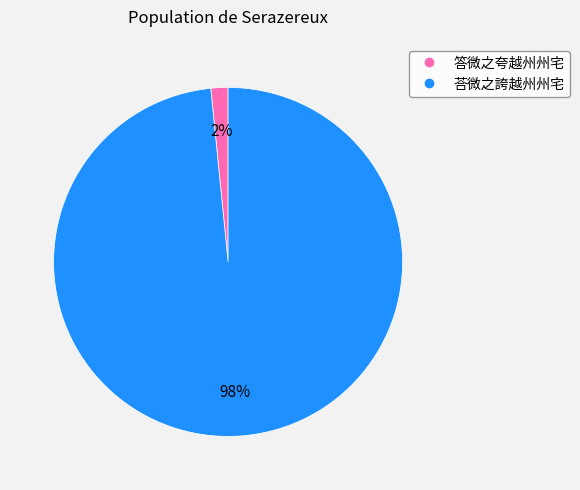

How many slices are in this pie chart?

2